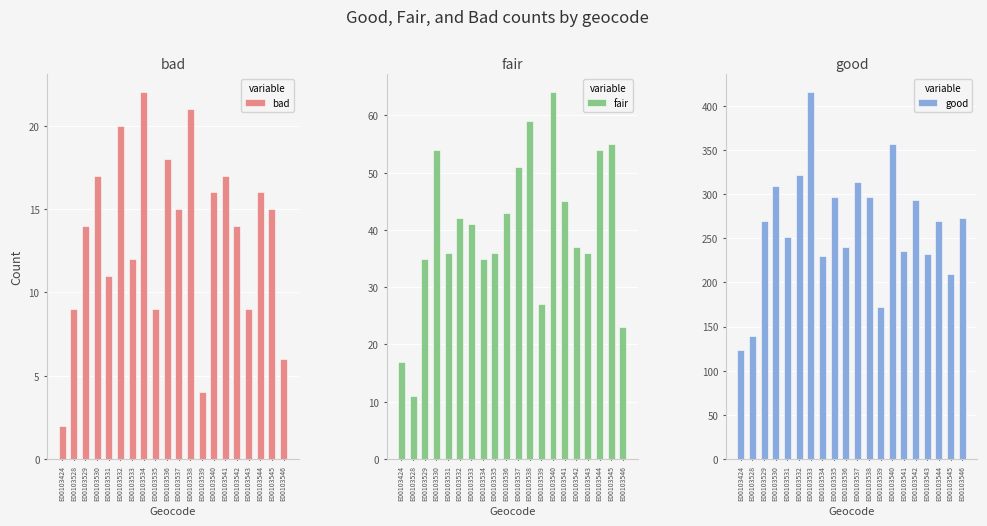

Reading right to left, transcribe all the data shown in this chart.

bad: E00103546=6	E00103545=15	E00103544=16	E00103543=9	E00103542=14	E00103541=17	E00103540=16	E00103539=4	E00103538=21	E00103537=15	E00103536=18	E00103535=9	E00103534=22	E00103533=12	E00103532=20	E00103531=11	E00103530=17	E00103529=14	E00103528=9	E00103424=2
fair: E00103546=23	E00103545=55	E00103544=54	E00103543=36	E00103542=37	E00103541=45	E00103540=64	E00103539=27	E00103538=59	E00103537=51	E00103536=43	E00103535=36	E00103534=35	E00103533=41	E00103532=42	E00103531=36	E00103530=54	E00103529=35	E00103528=11	E00103424=17
good: E00103546=273	E00103545=210	E00103544=269	E00103543=232	E00103542=293	E00103541=236	E00103540=357	E00103539=172	E00103538=297	E00103537=314	E00103536=240	E00103535=297	E00103534=230	E00103533=415	E00103532=322	E00103531=251	E00103530=309	E00103529=269	E00103528=139	E00103424=124